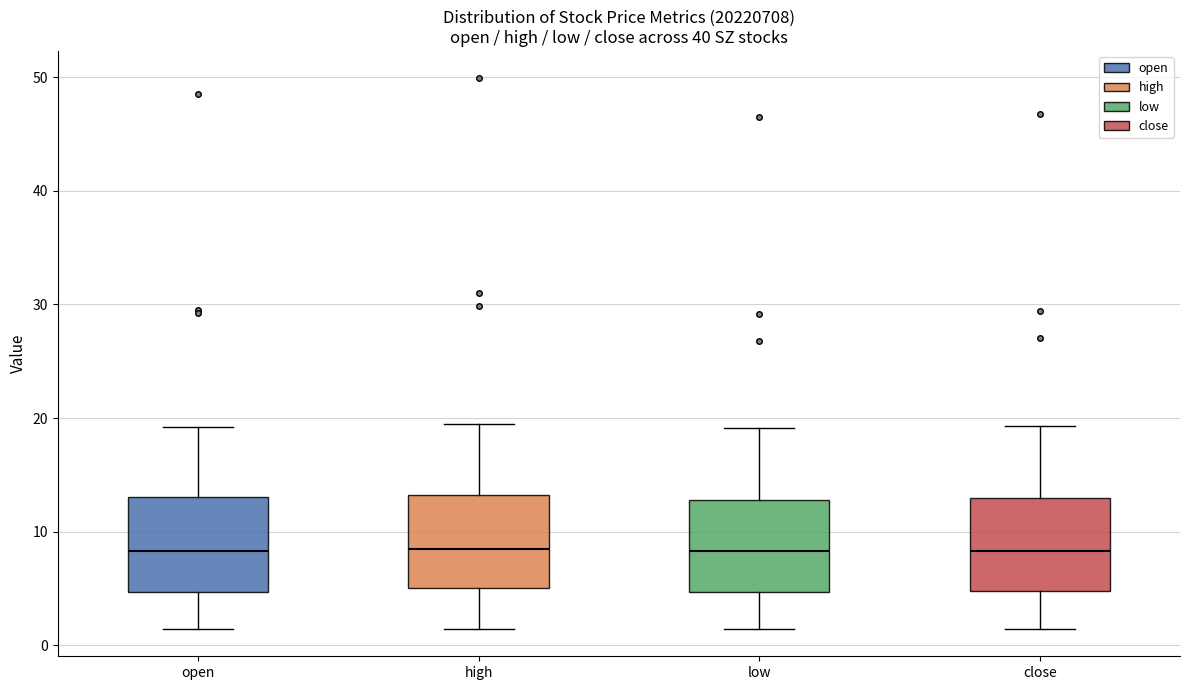

Reading left to right, read every box against the y-axis: the position of its median line, the range the box covers, and the ends of its whiskers. The values are not printed on the chart, so give them approximately, as read against the axis.

open: median 8, box 5 to 13, whiskers 1 to 19
high: median 8, box 5 to 13, whiskers 1 to 19
low: median 8, box 5 to 13, whiskers 1 to 19
close: median 8, box 5 to 13, whiskers 1 to 19